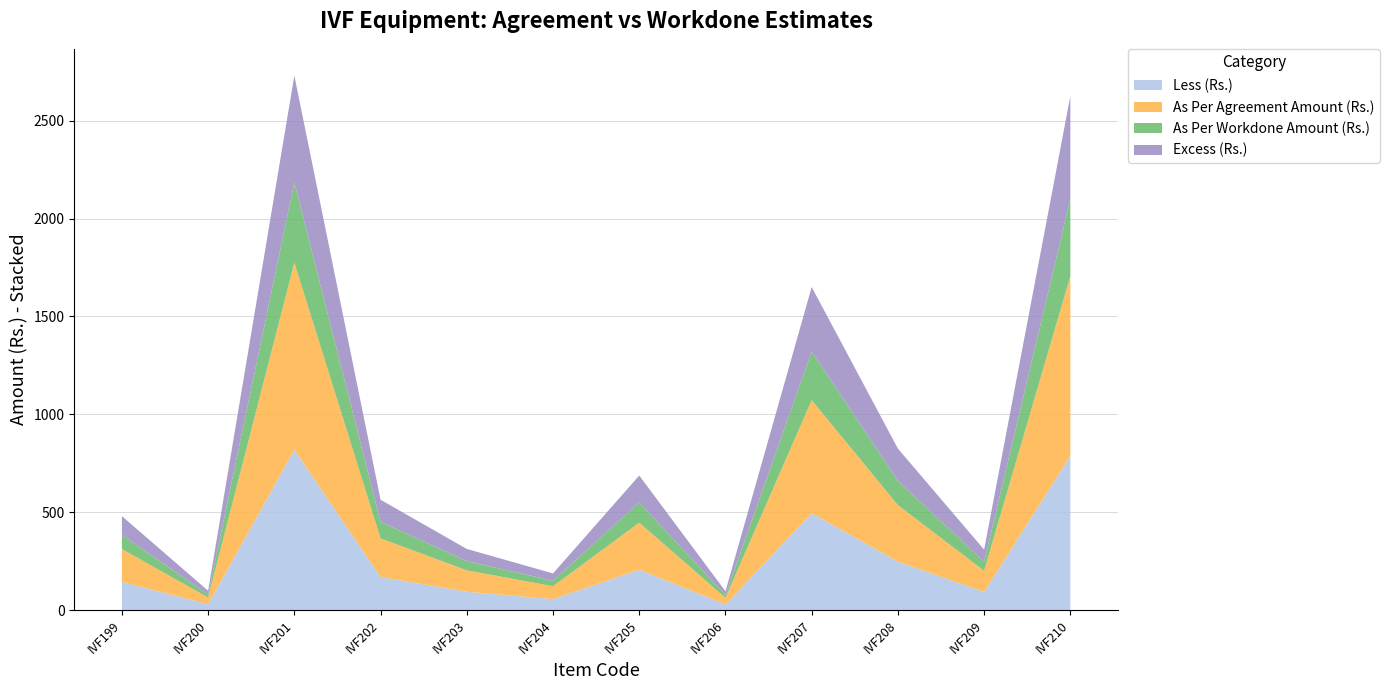

True or false: Less (Rs.) has a value of 169.1 at IVF202.

True